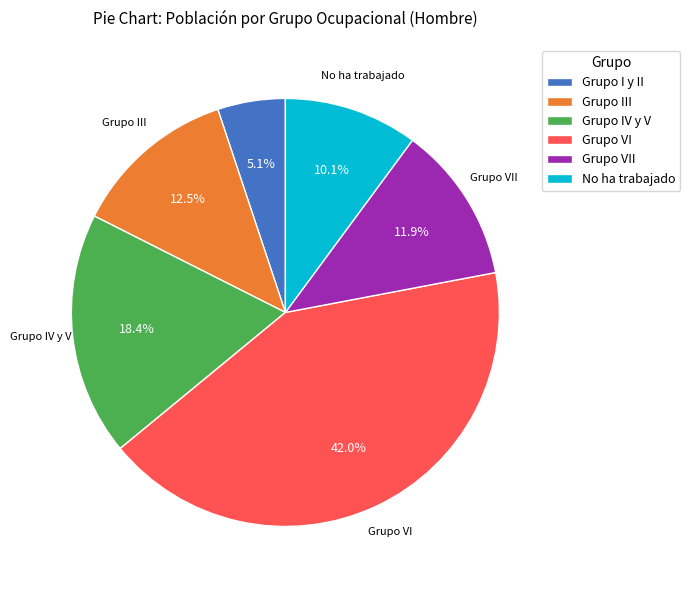

Between Grupo VI and No ha trabajado, which is larger?

Grupo VI